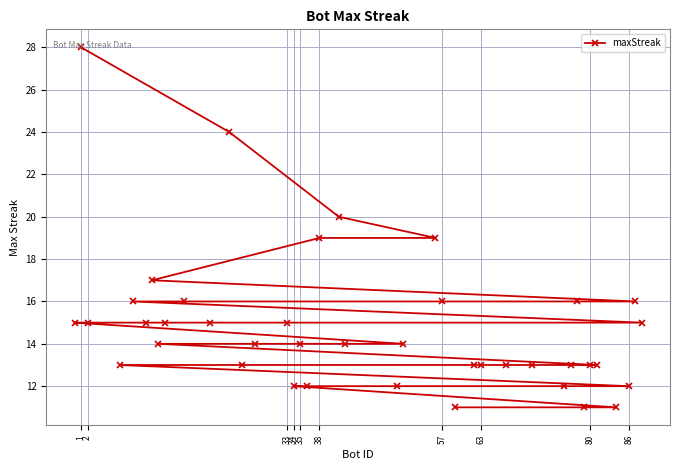

Reading right to left, what are all the values shown in this chart?

15	16	12	11	13	13	11	16	13	12	13	13	13	13	11	16	19	14	12	14	20	19	12	14	12	15	14	13	24	15	16	15	14	17	15	16	13	15	28	15